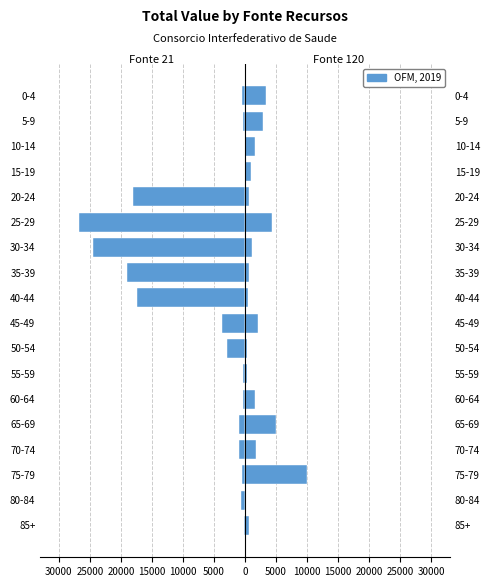

Which series has the largest range (max minus min)?

Fonte 21